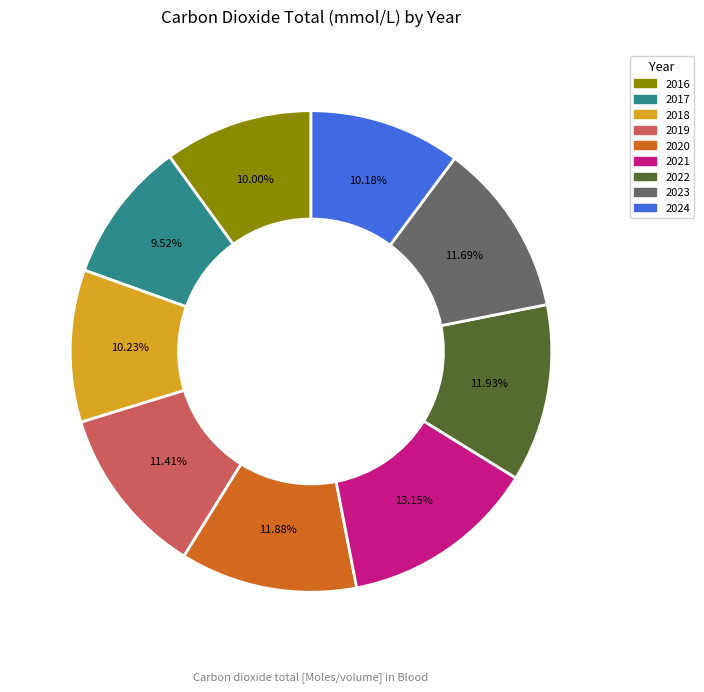

Does 2020 account for over 50% of the chart?

No